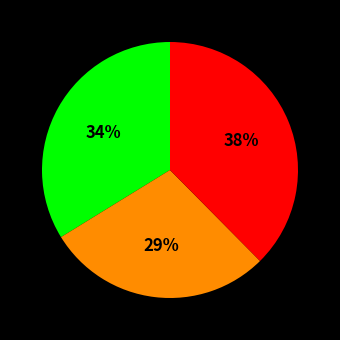

Is there any slice that represents more than half of the pie?

No